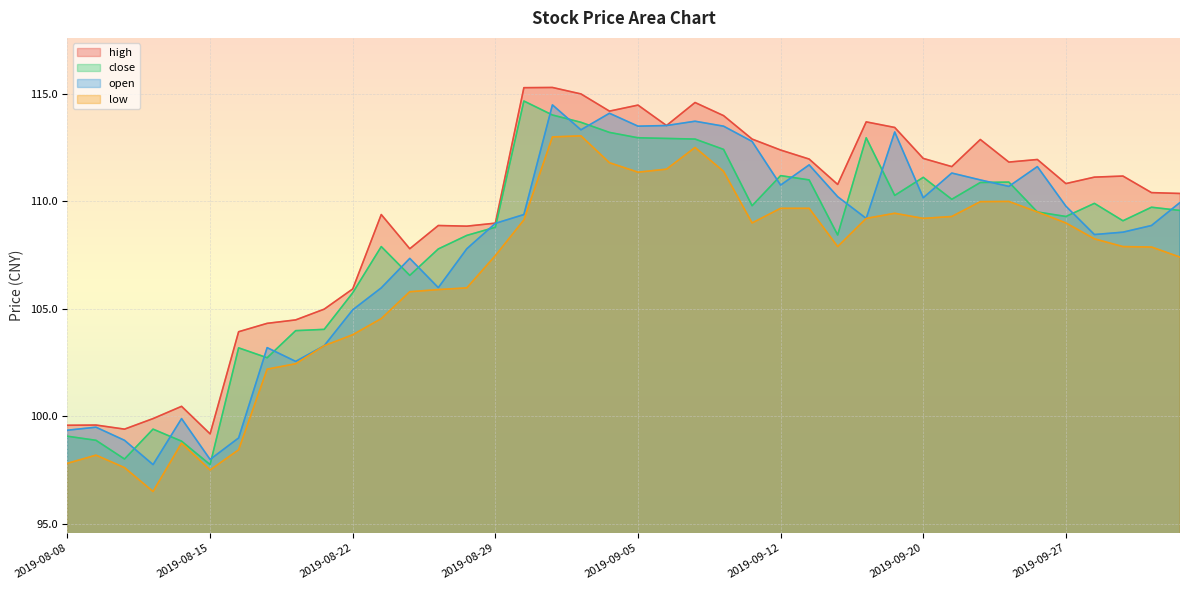

Where do close and open first cross each other?

2019-08-12 and 2019-08-13